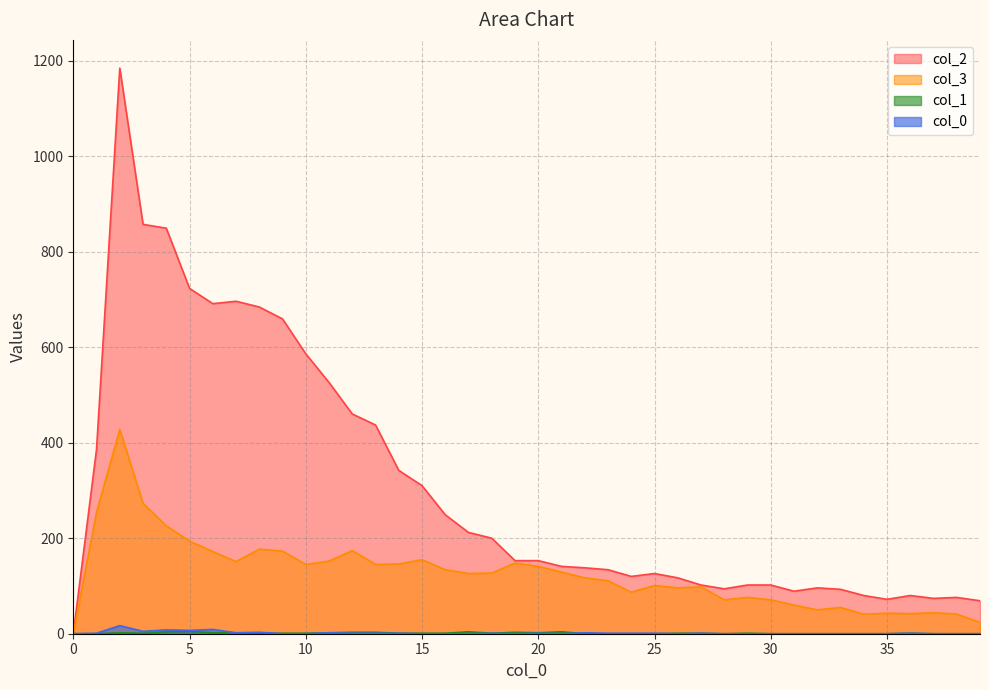

Where is the first local maximum for 0?

2